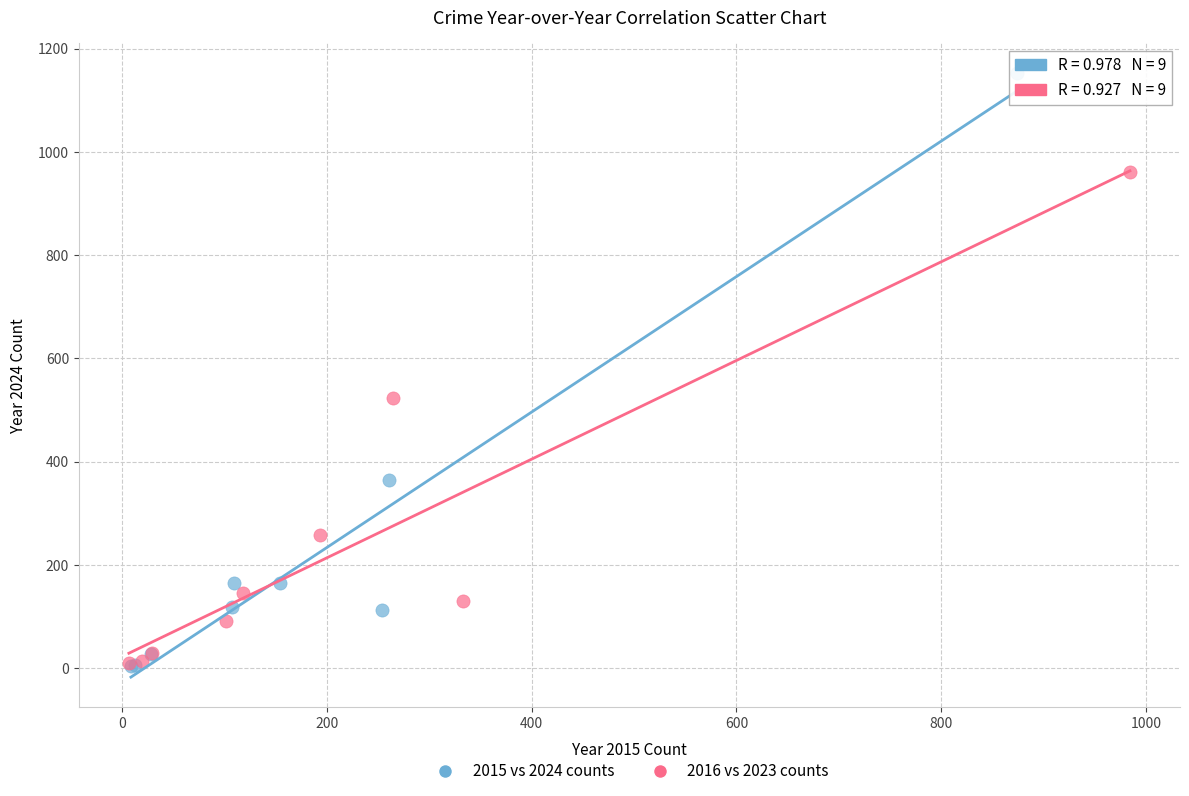

Which series reaches the maximum Y coordinate?

2015 vs 2024 counts